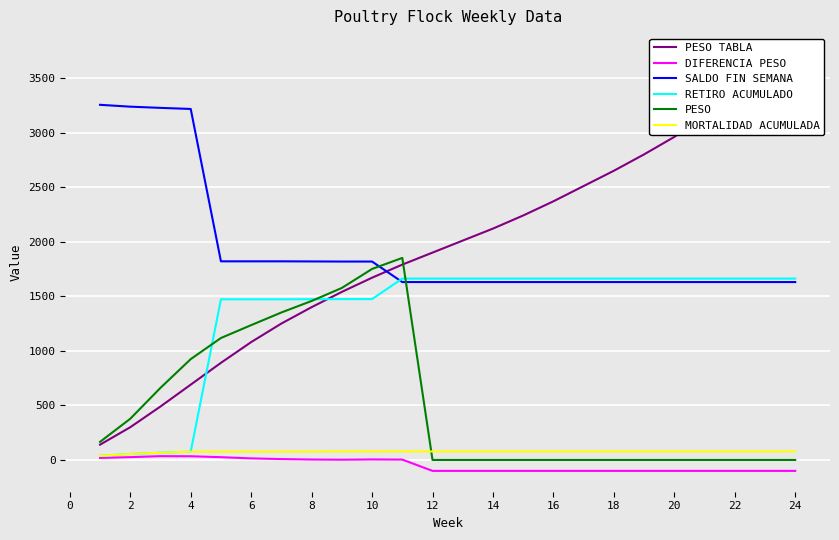

How many intersections are there between SALDO FIN SEMANA and PESO?

2